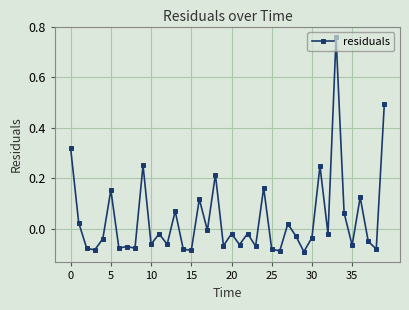

What is the sum of all values?

1.5